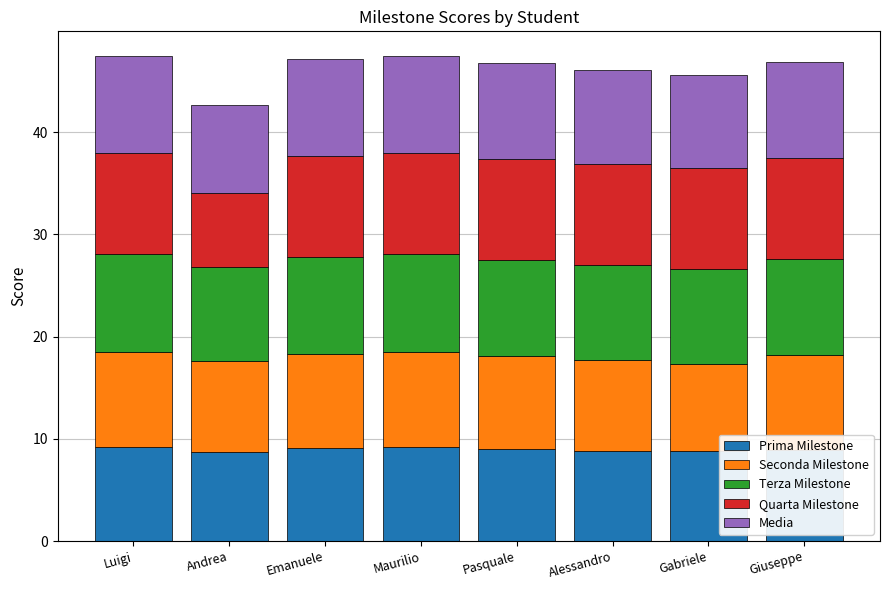

What is the minimum value for Prima Milestone?

8.7